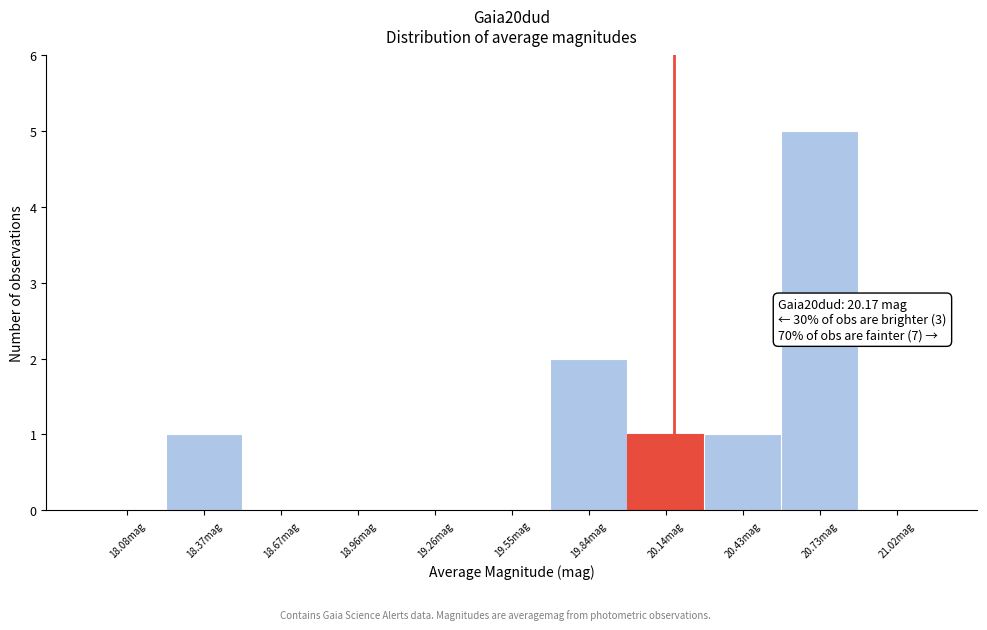

Over which range of the x-axis is the bar tallest?

20.60 to 20.90